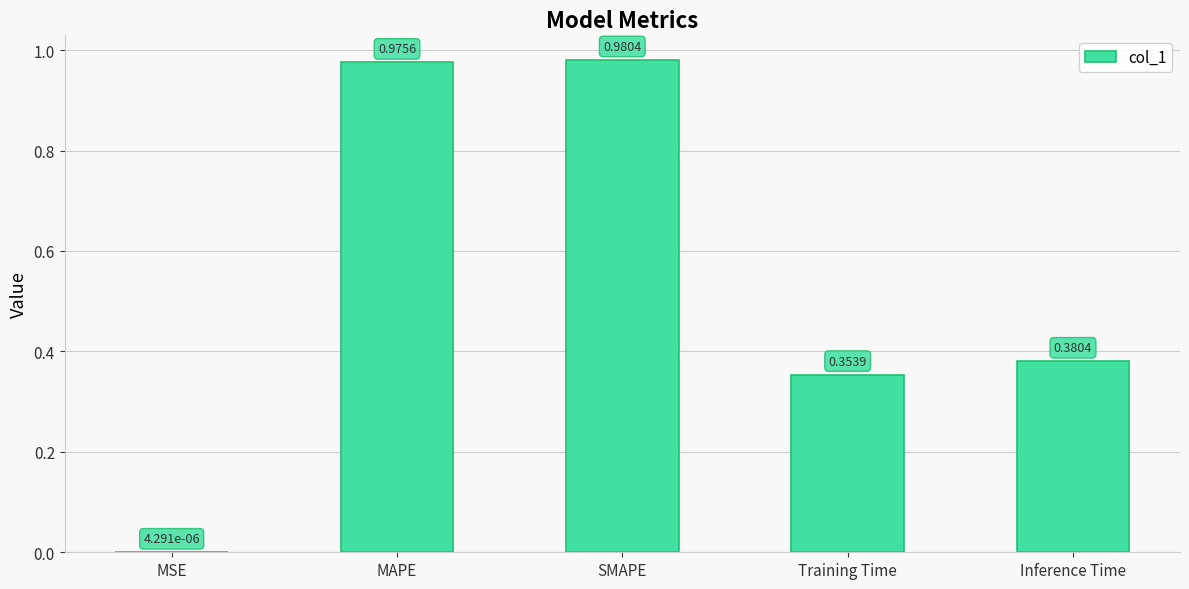

Which has a higher value, SMAPE or MAPE?

SMAPE